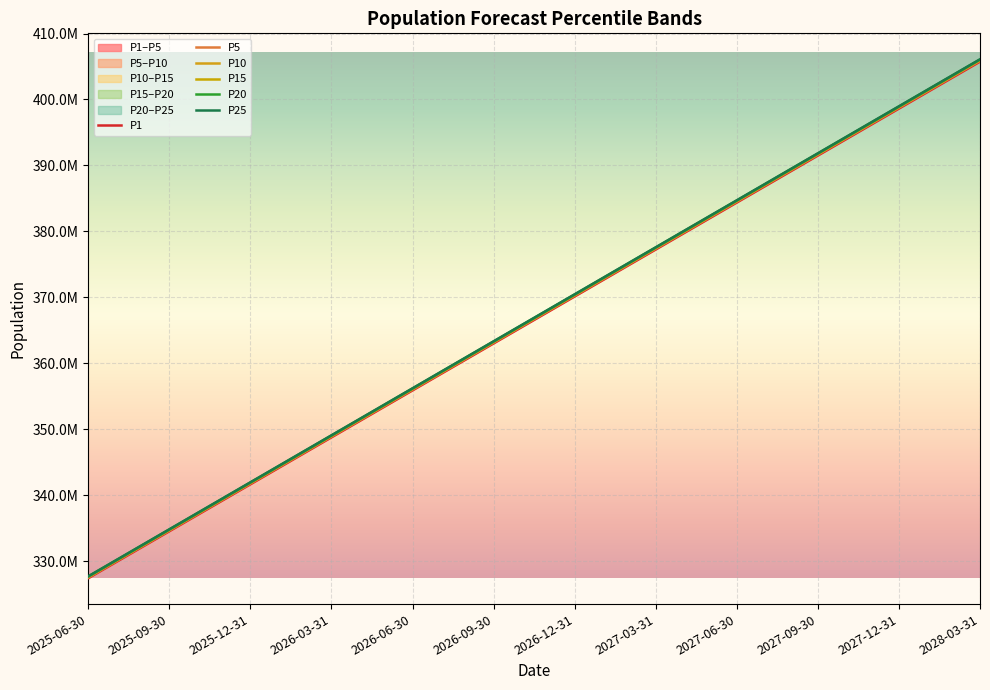

What is the label of the 1st point from the left?

2025-06-30